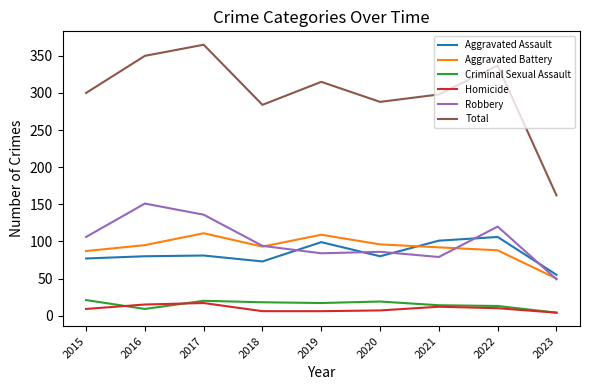

What are all the series names shown in the legend?

Aggravated Assault, Aggravated Battery, Criminal Sexual Assault, Homicide, Robbery, Total